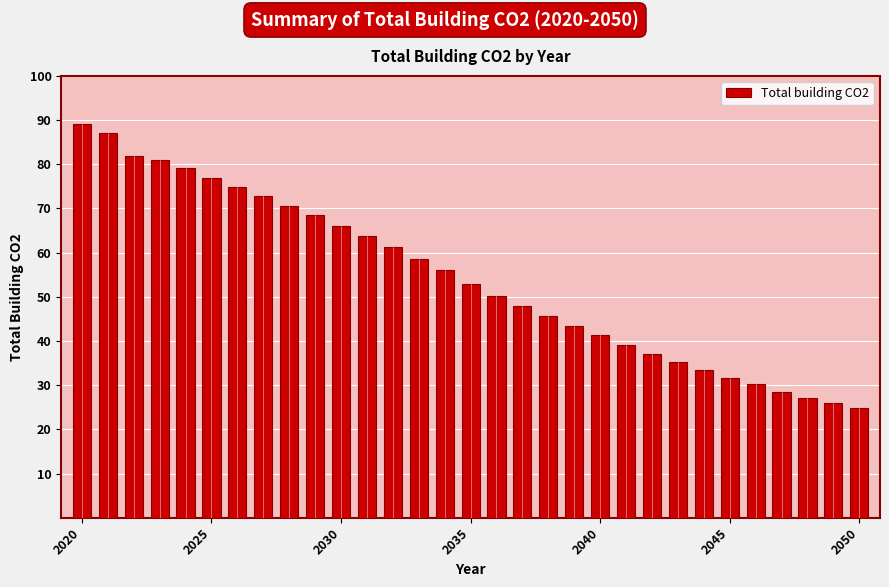

Does the chart contain any negative values?

No